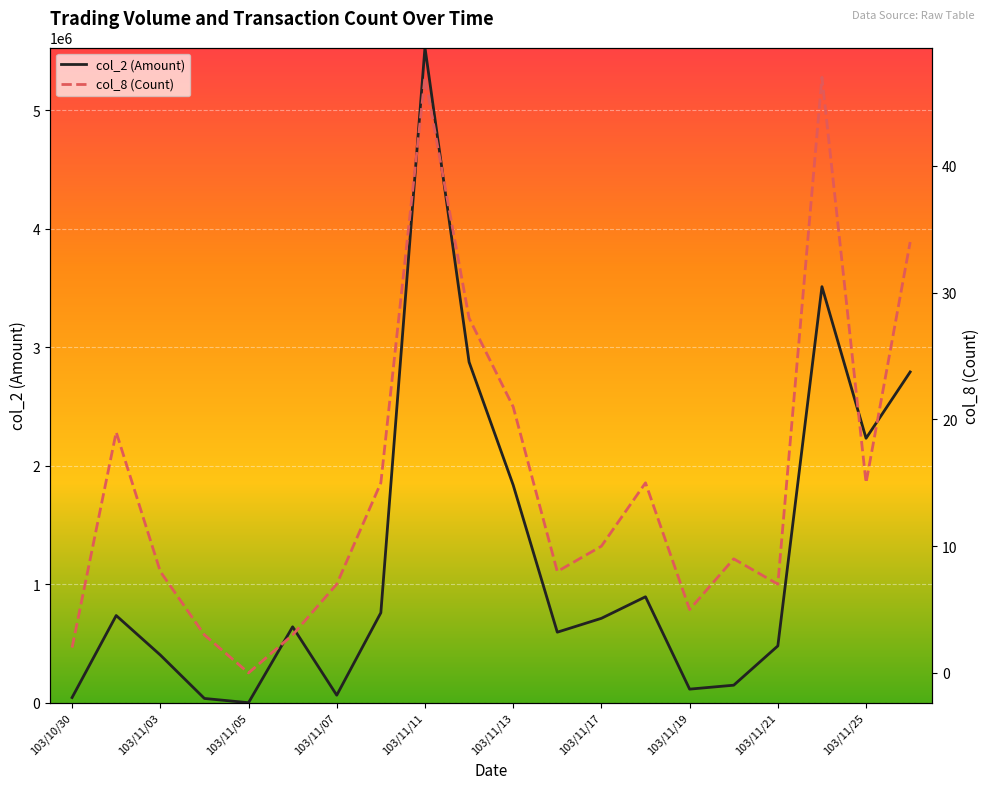

In col_8 (Count), how many points are lower than both neighbors (excluding endpoints)?

5